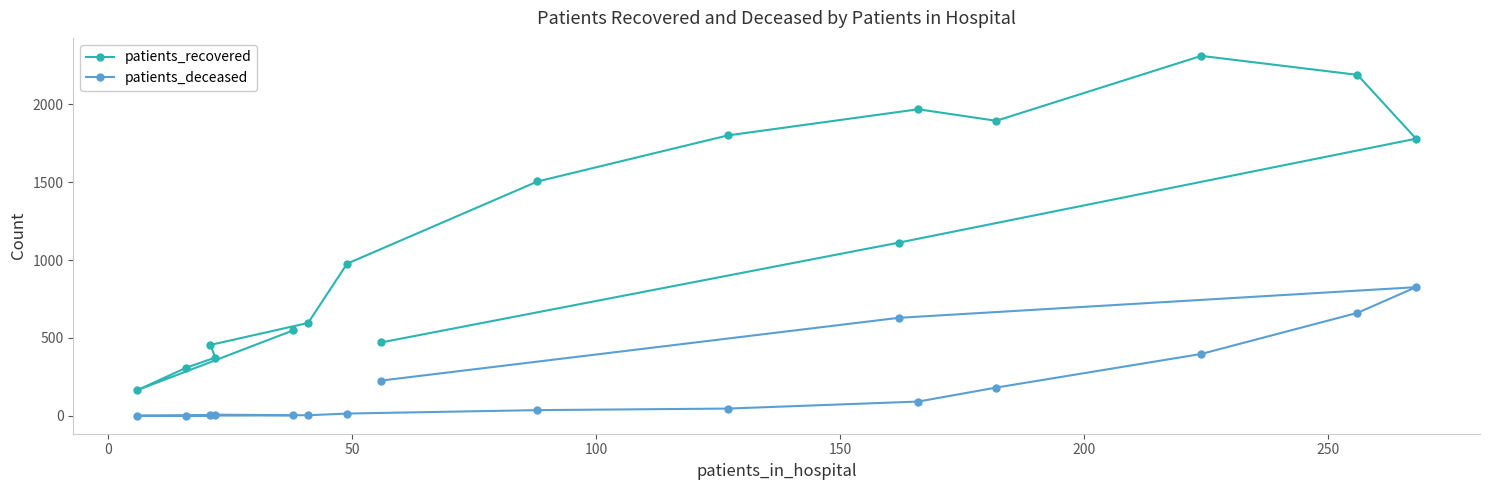

What is the highest value of the patients_deceased series?

826